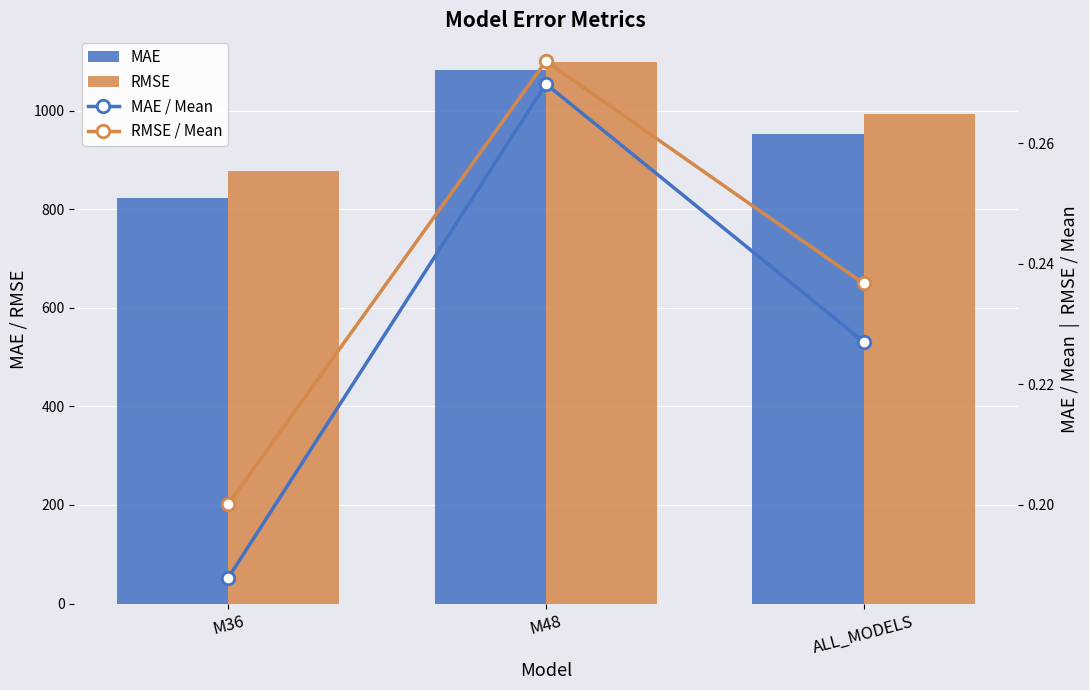

What is the value of the MAE bar at the 3rd from the left?

953.2